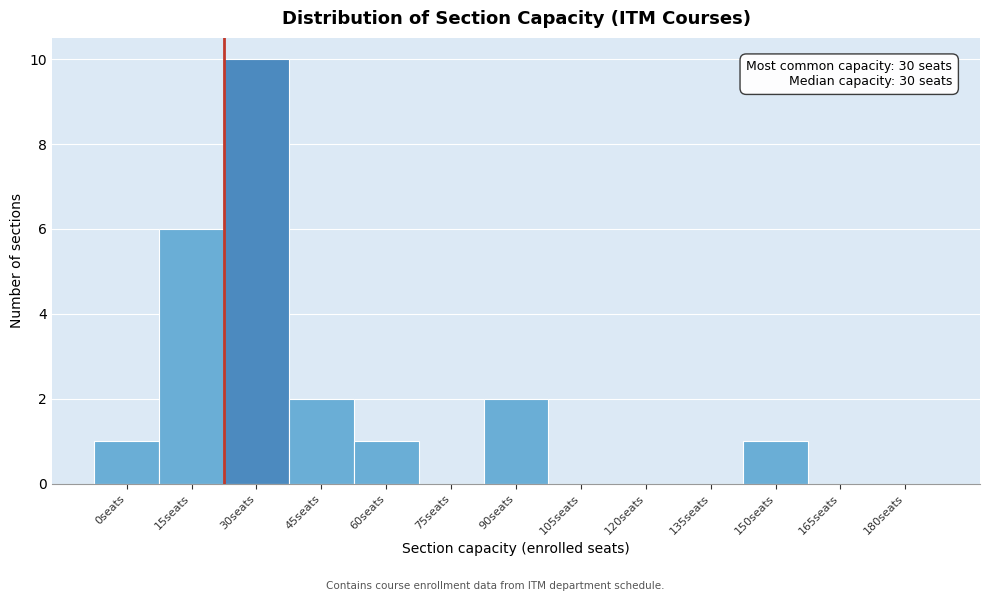

Reading right to left, transcribe all the data shown in this chart.

180seats=0	165seats=0	150seats=1	135seats=0	120seats=0	105seats=0	90seats=2	75seats=0	60seats=1	45seats=2	30seats=10	15seats=6	0seats=1